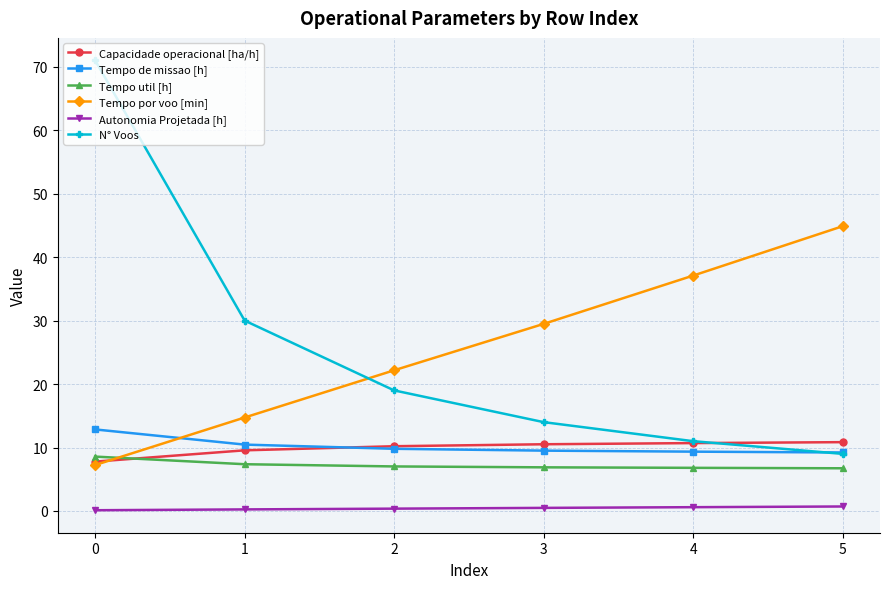

The value of Tempo por voo [min] at 2 is 9.0. True or false?

False